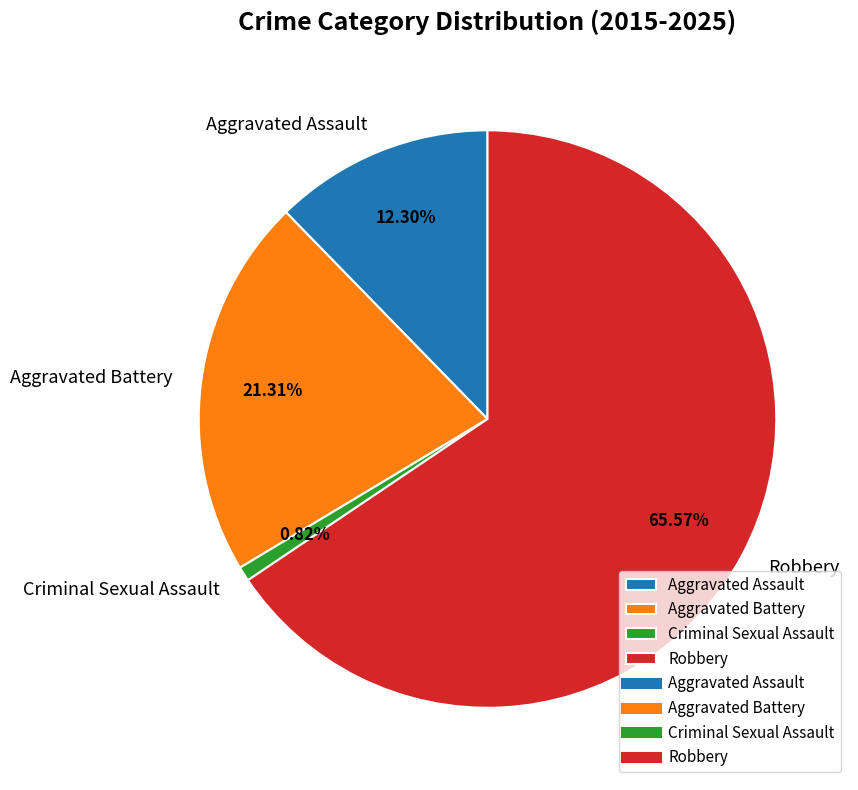

Combined, what portion of the pie is Aggravated Assault and Criminal Sexual Assault?

13.1%